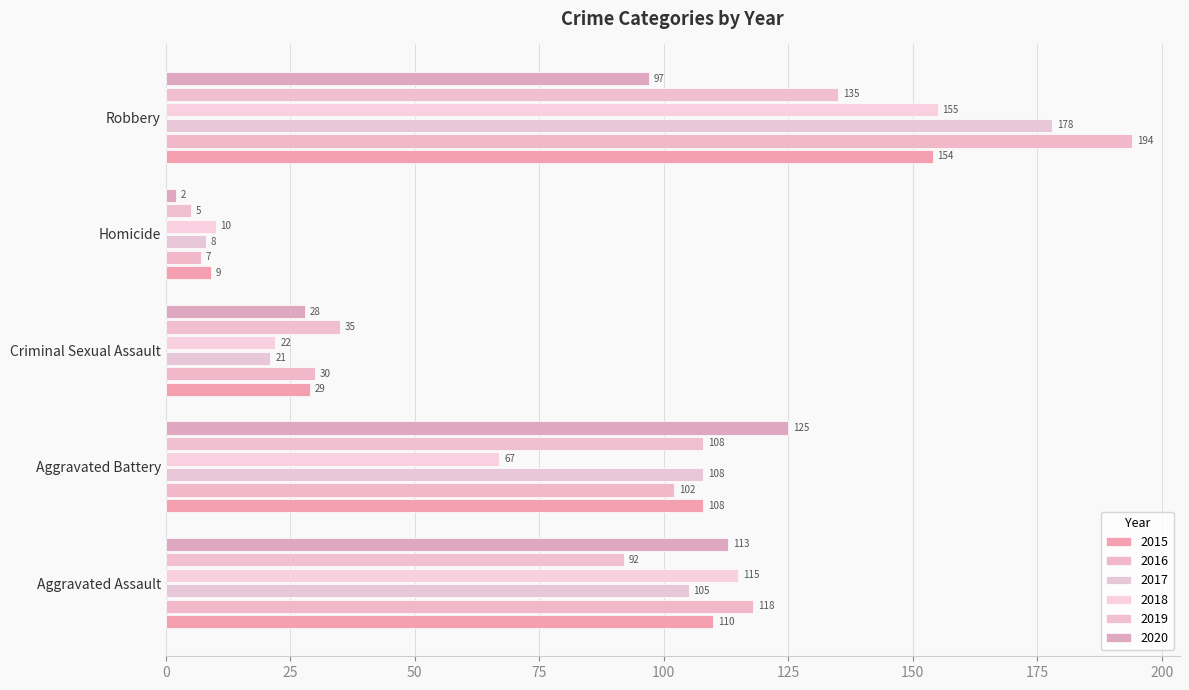

How many data points in 2018 are less than 67?

2